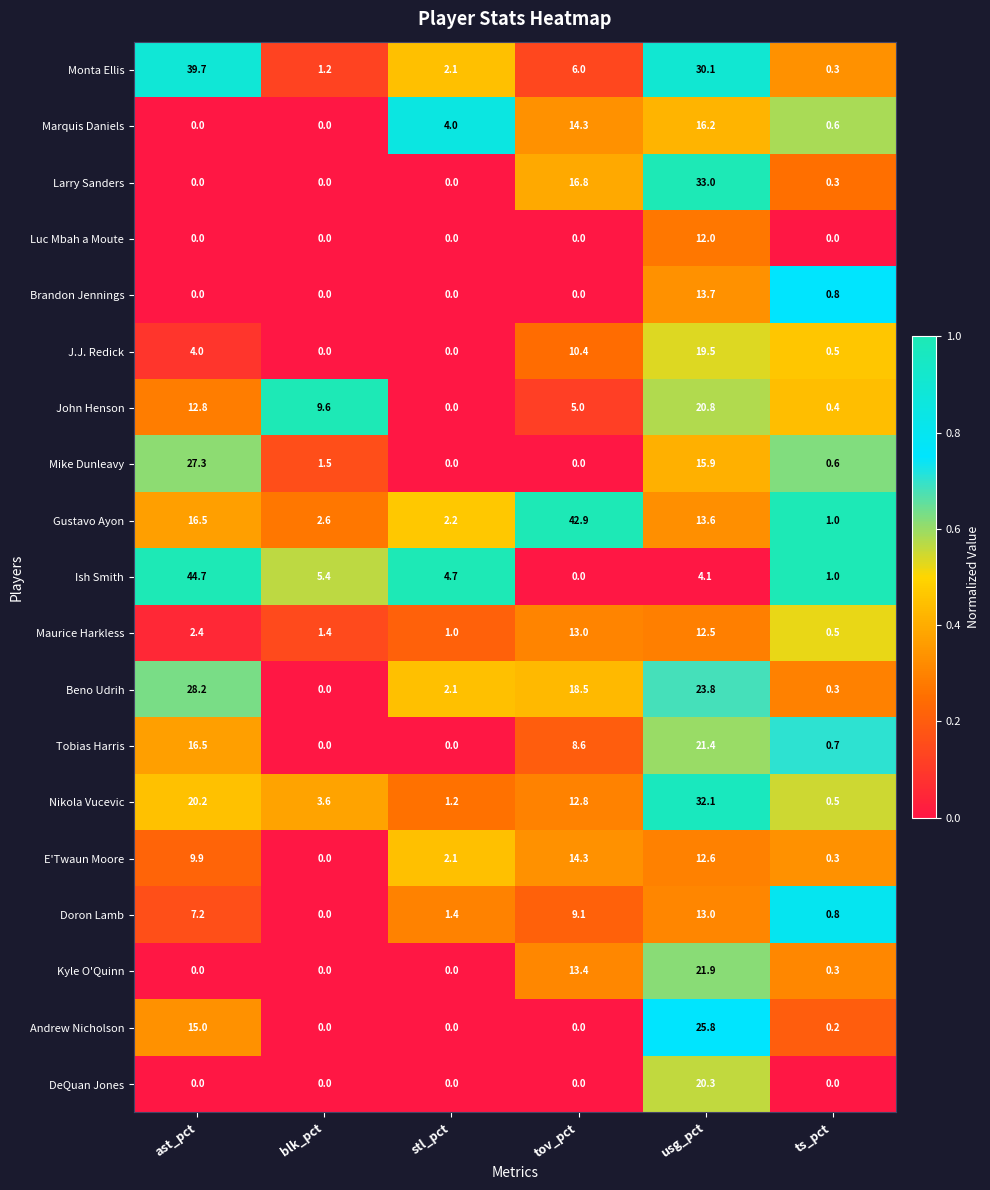

Is it true that Andrew Nicholson equals -17.6 at tov_pct?

False